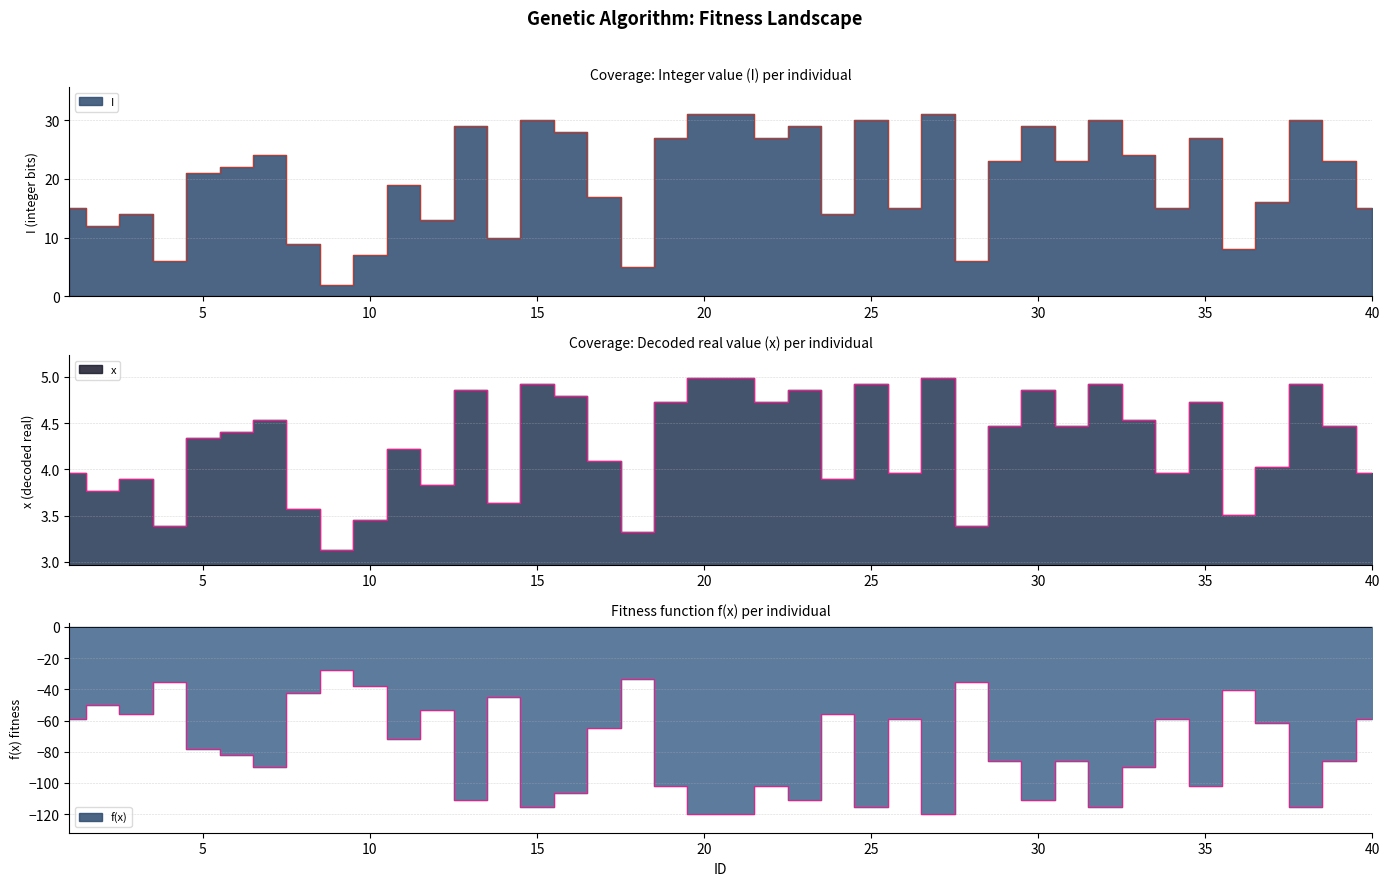

What is the greatest value displayed?

31.0